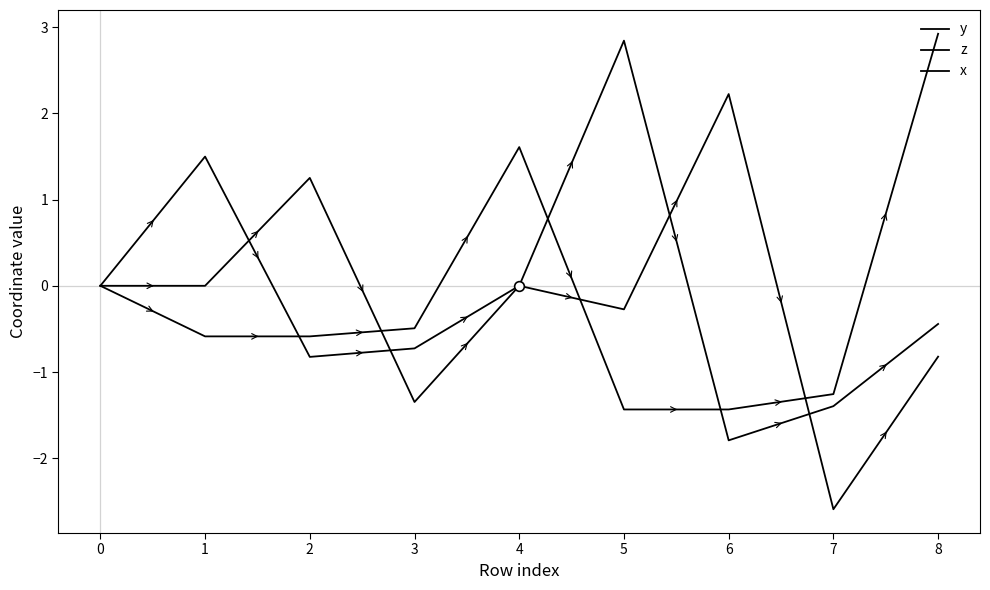

How many lines are shown in the chart?

3